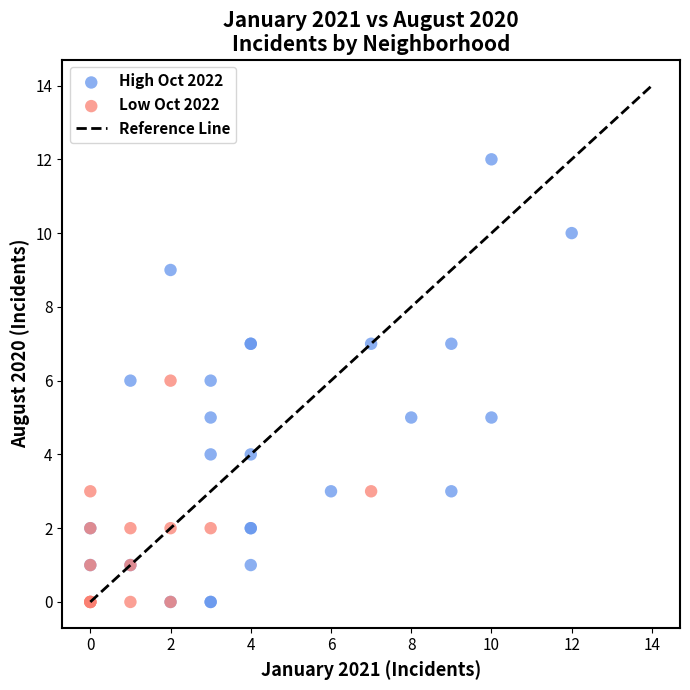

Which series has the largest Y range (max minus min)?

High Oct 2022